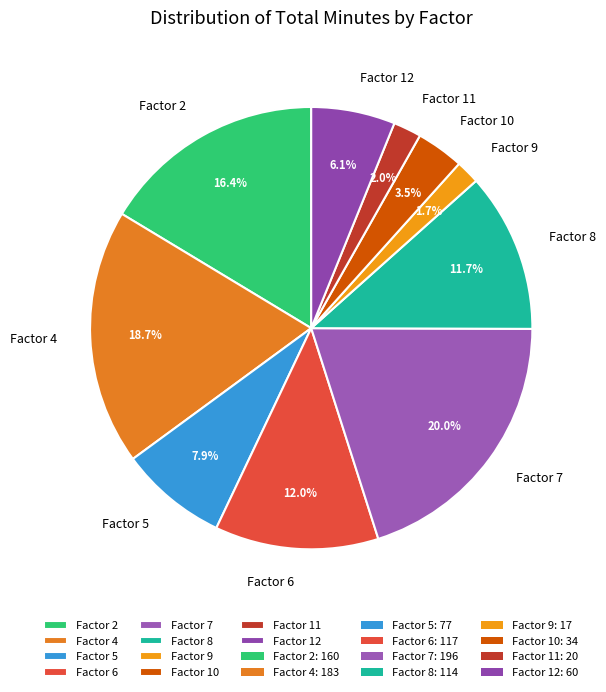

Between Factor 9 and Factor 2, which is larger?

Factor 2